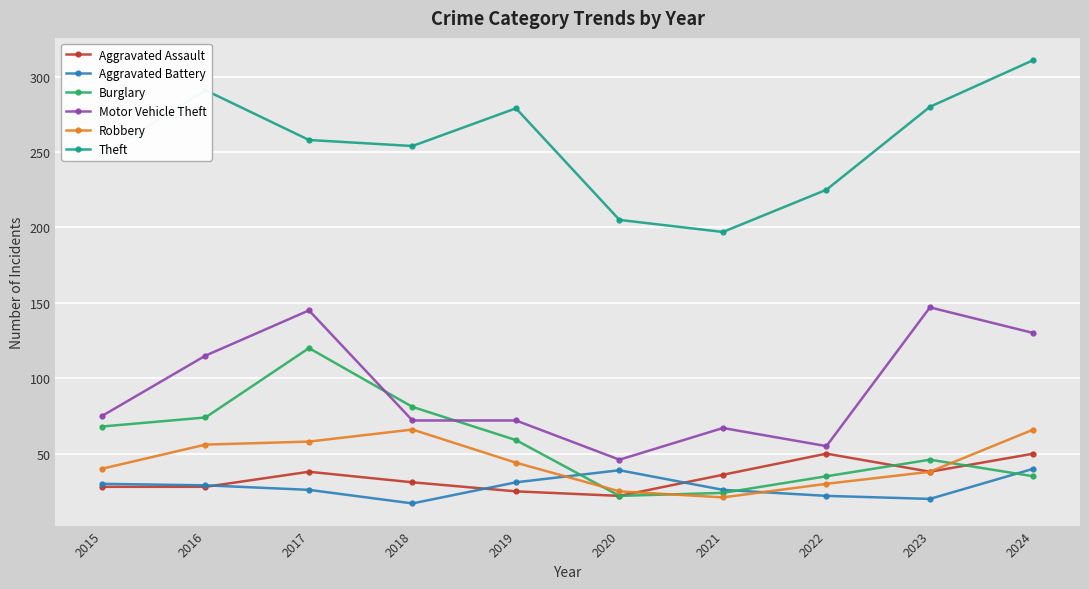

At which label is Aggravated Battery closest to 28?

2016